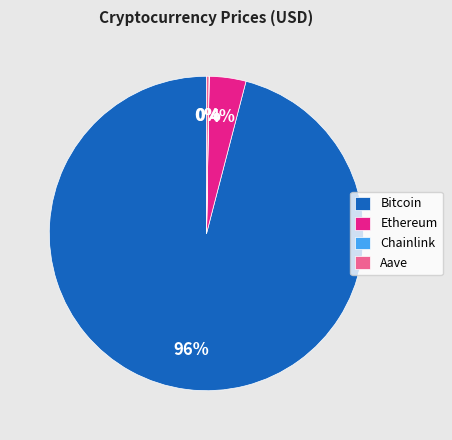

Which slice is the largest?

Bitcoin